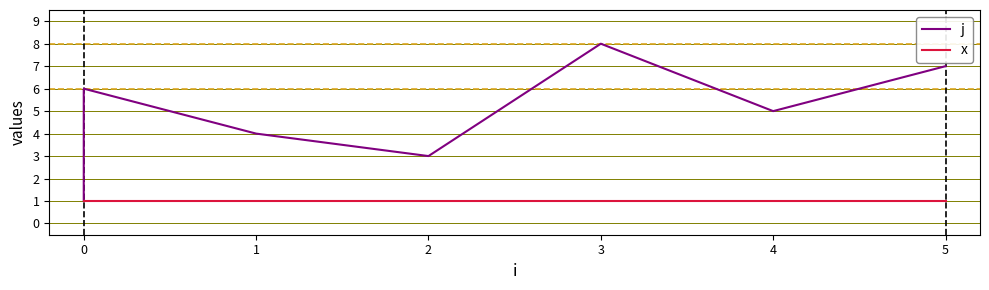

Is the value of x at 5 greater than the value of j at 4?

No